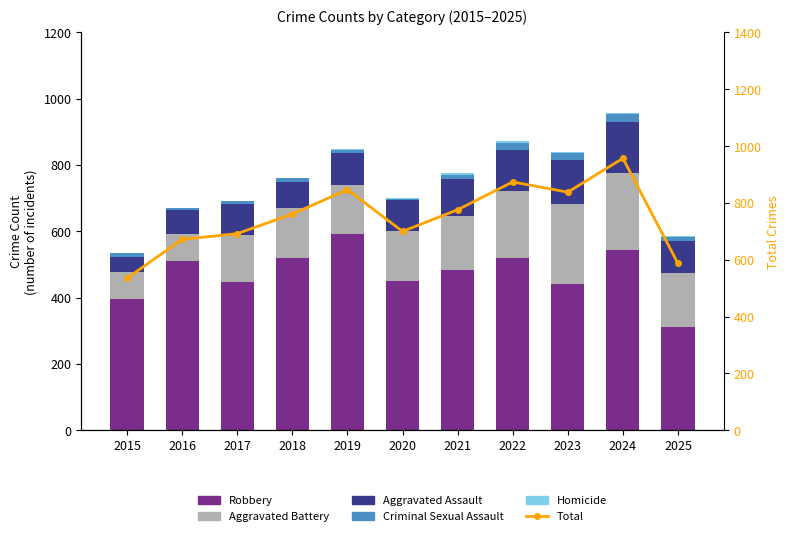

What is the sum of all Criminal Sexual Assault values?

147